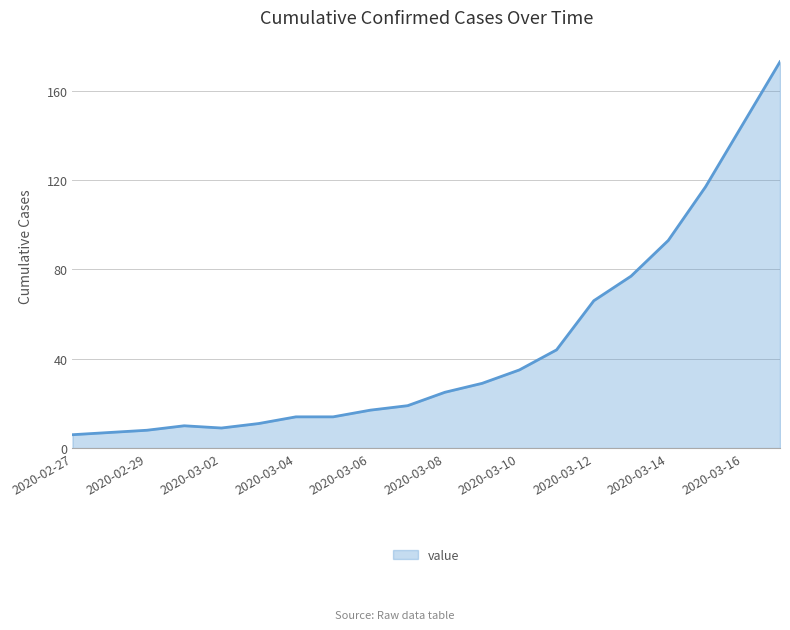

True or false: the data has more than 0 interior local peaks.

True